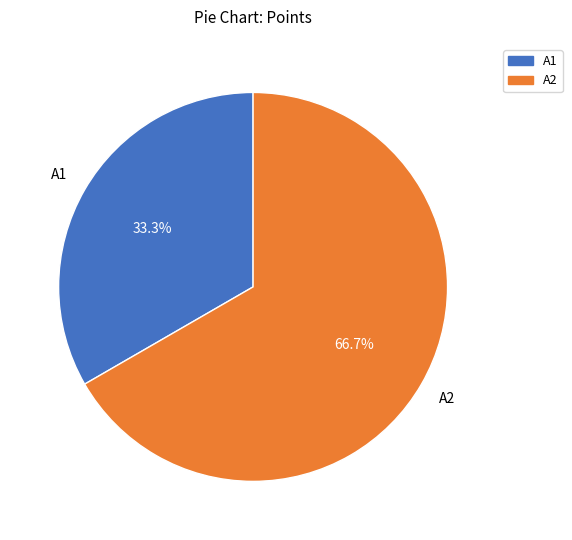

Count the number of slices in the pie.

2